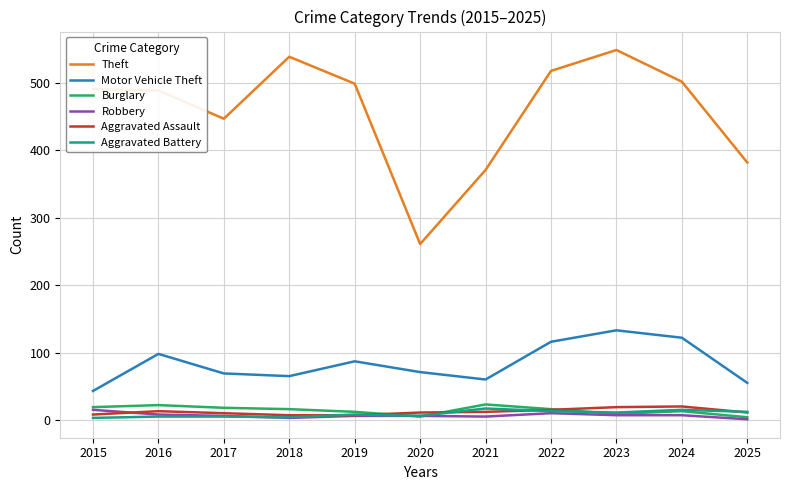

What is the lowest value of the Theft series?

261